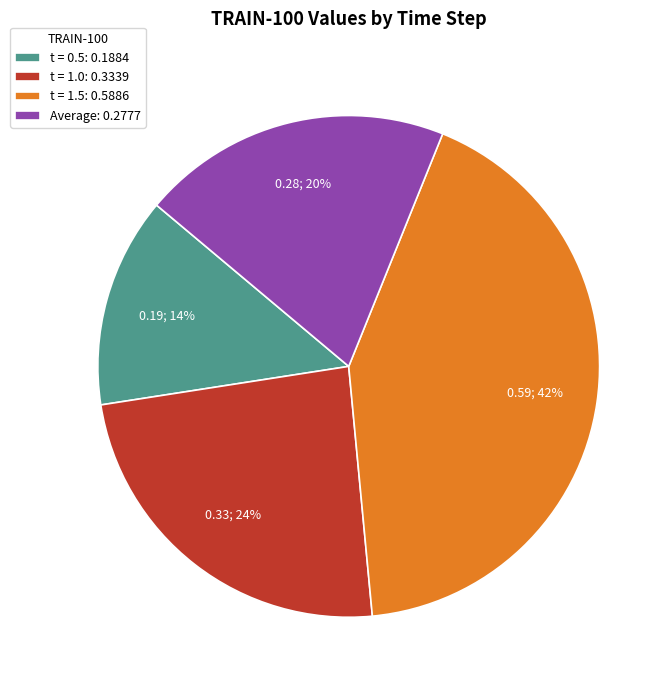

Count the number of slices in the pie.

4